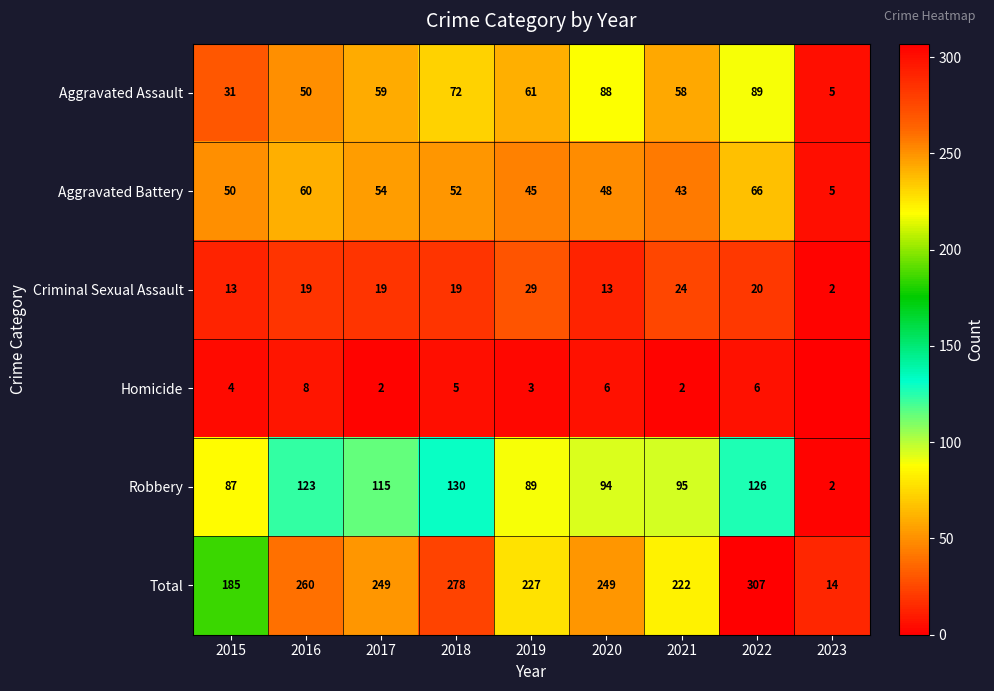

The value of Robbery at 2020 is 94. True or false?

True